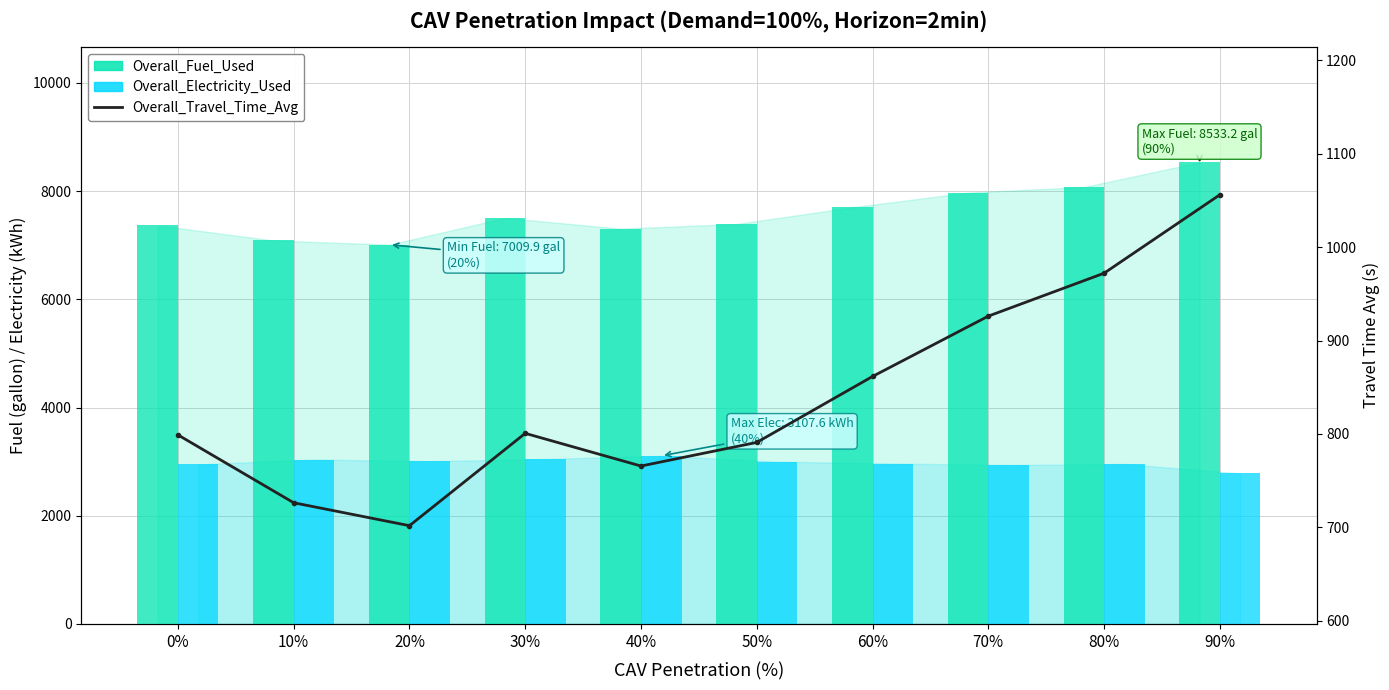

At which label does Overall_Fuel_Used reach its peak?

90%